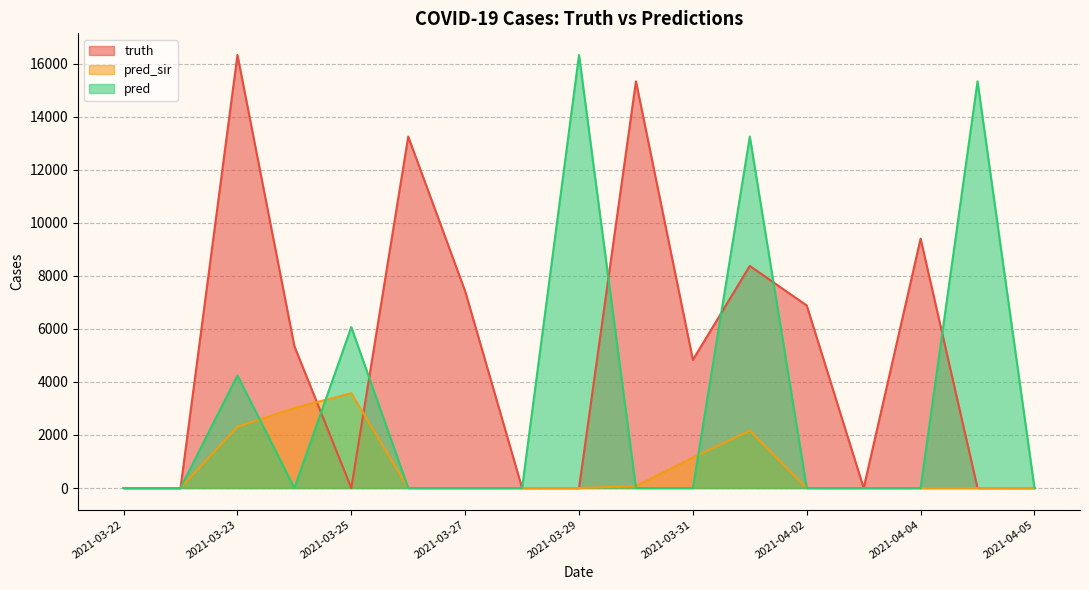

The truth series shows 6809 at 2021-03-22. True or false?

False